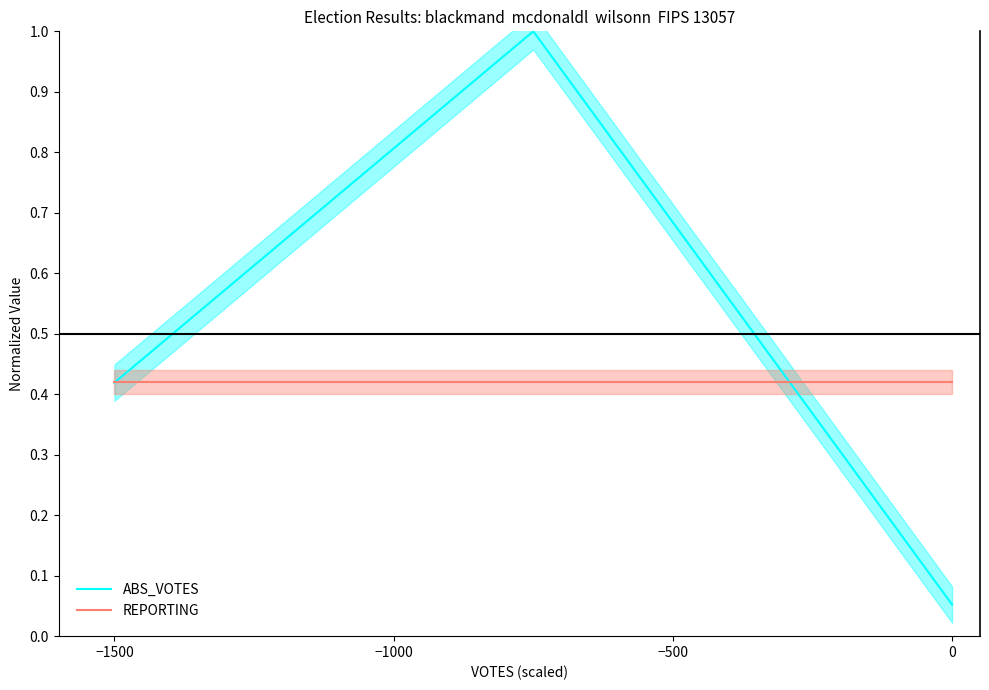

Which series has the largest total across all categories?

ABS_VOTES